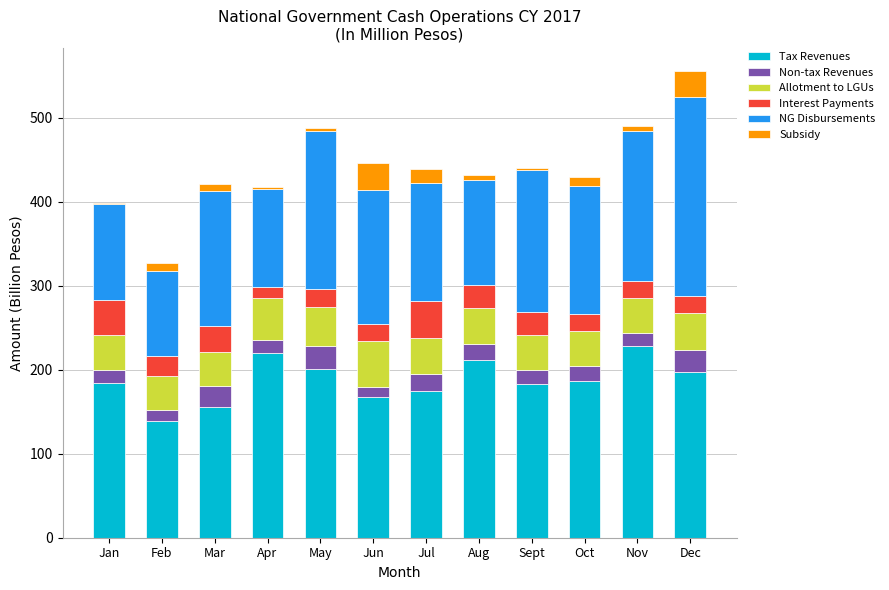

True or false: Tax Revenues has a value of 186.5 at Oct.

True